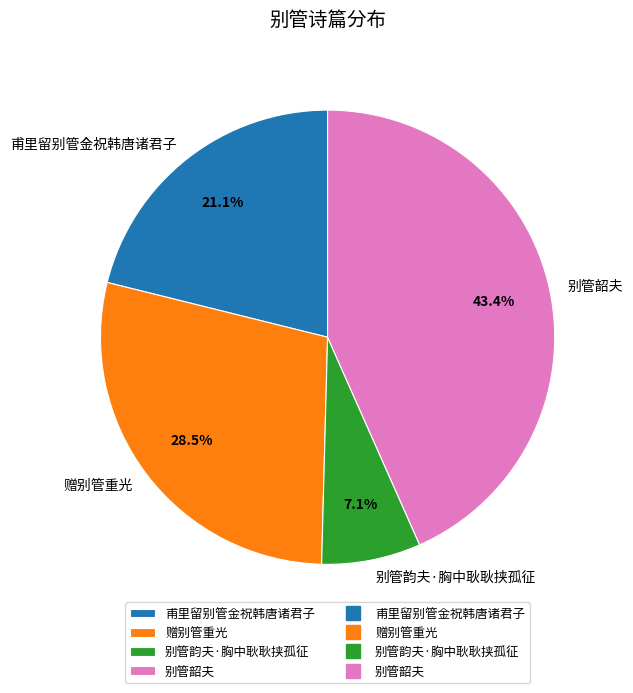

Count the number of slices in the pie.

4